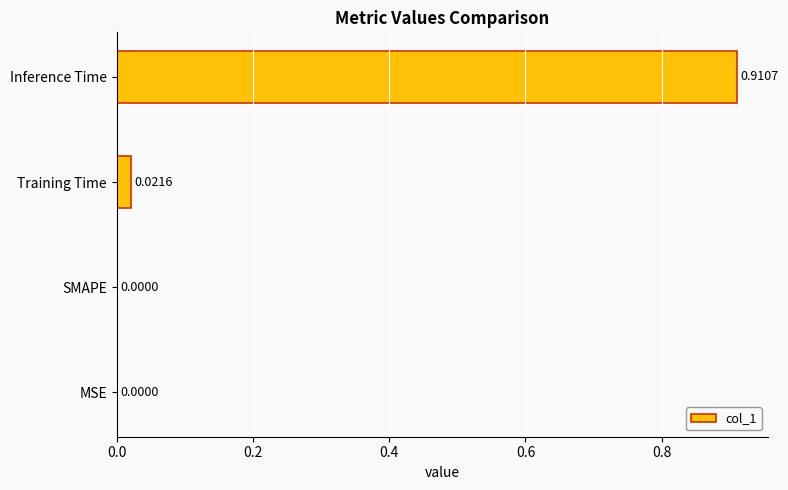

What is the change in value from SMAPE to Inference Time?

+0.9